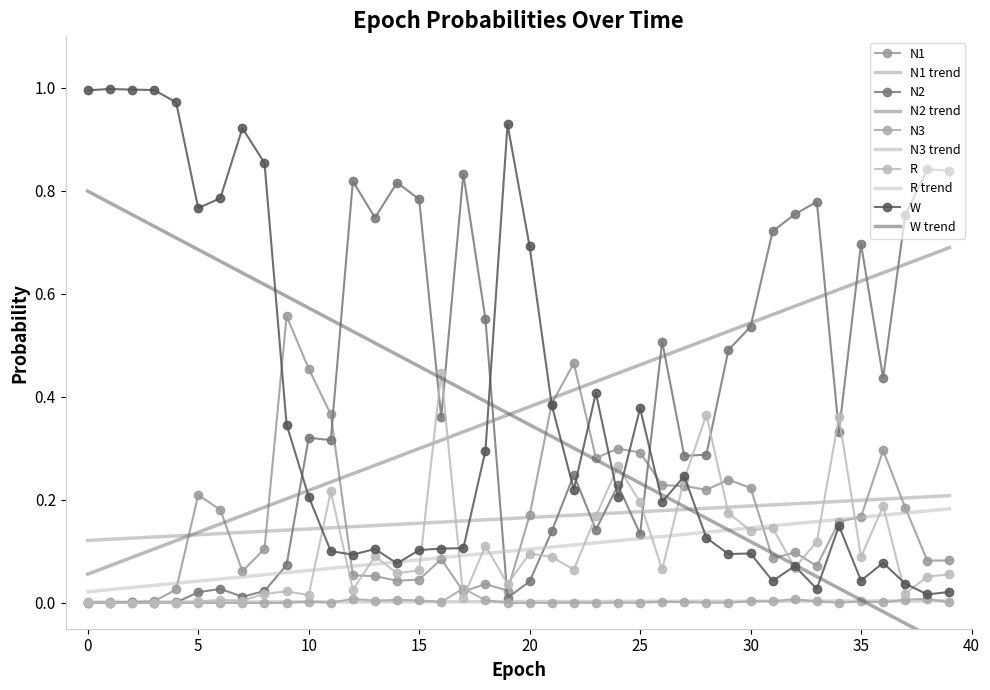

What is the approximate value of W at 17?

0.1